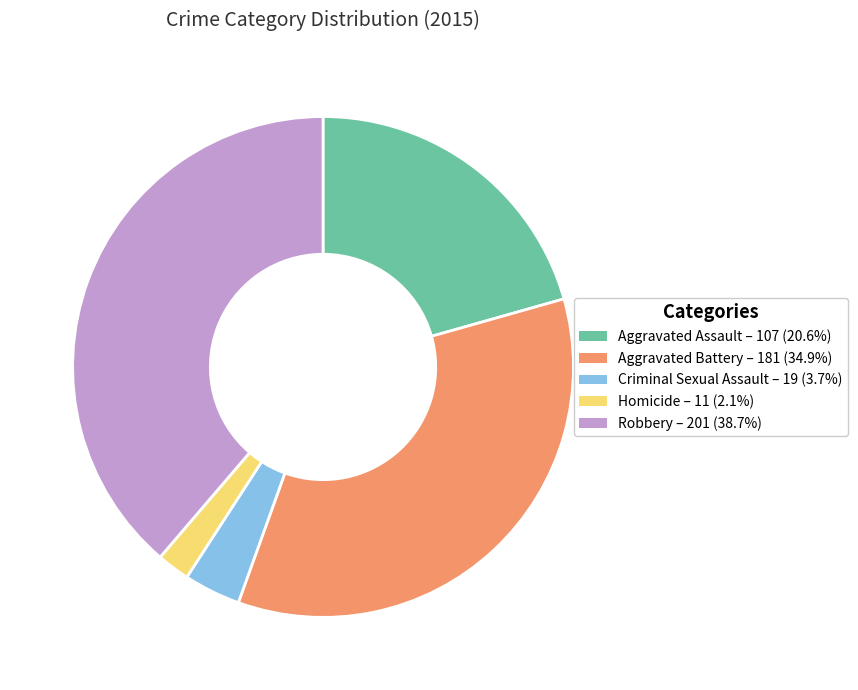

Rank the categories by value from highest to lowest.

Robbery, Aggravated Battery, Aggravated Assault, Criminal Sexual Assault, Homicide